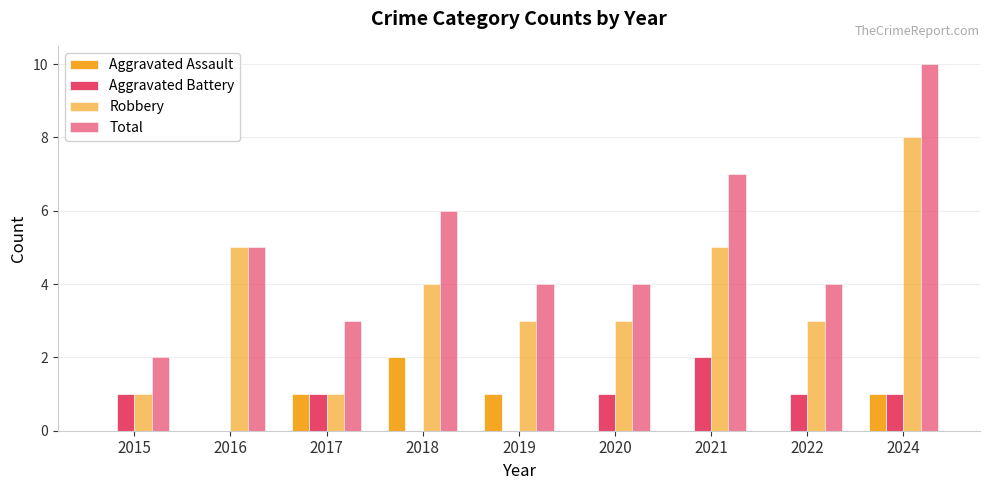

Rank the categories by Total value from lowest to highest.

2015, 2017, 2019, 2020, 2022, 2016, 2018, 2021, 2024